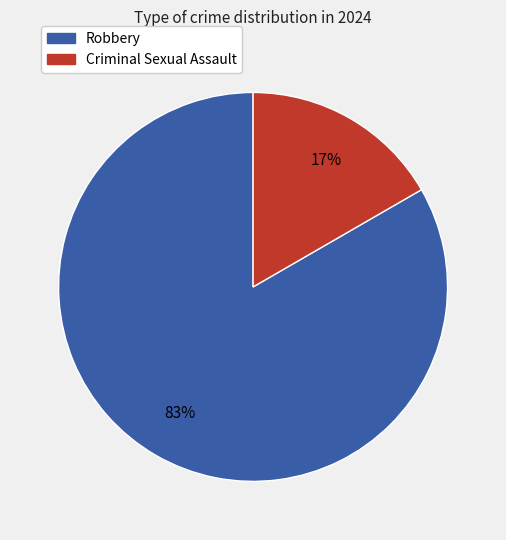

Is it true that Robbery is 89% of the pie?

False